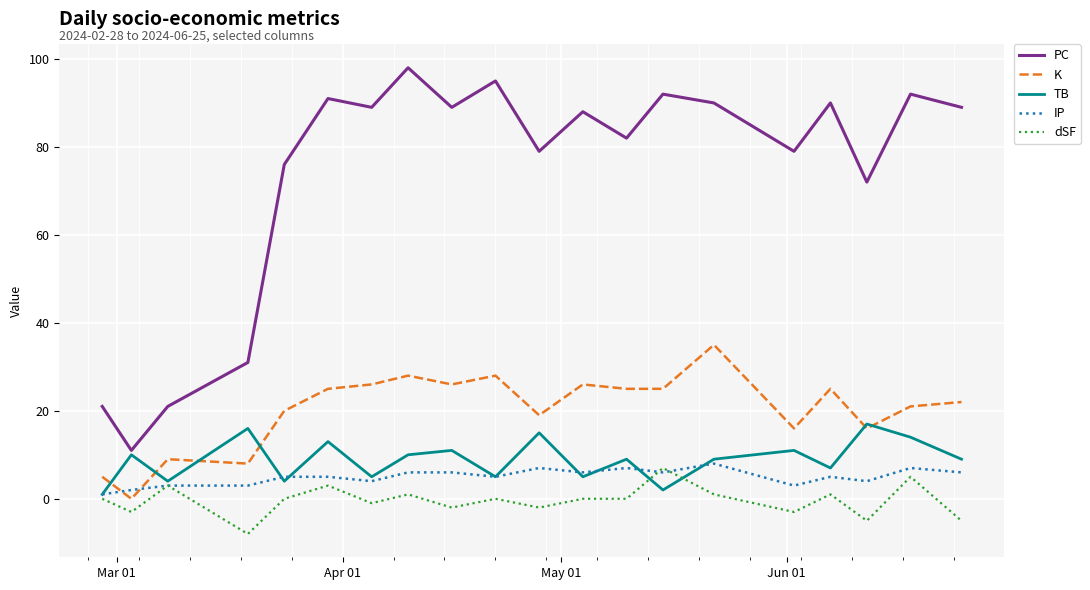

How many series are shown in this chart?

5